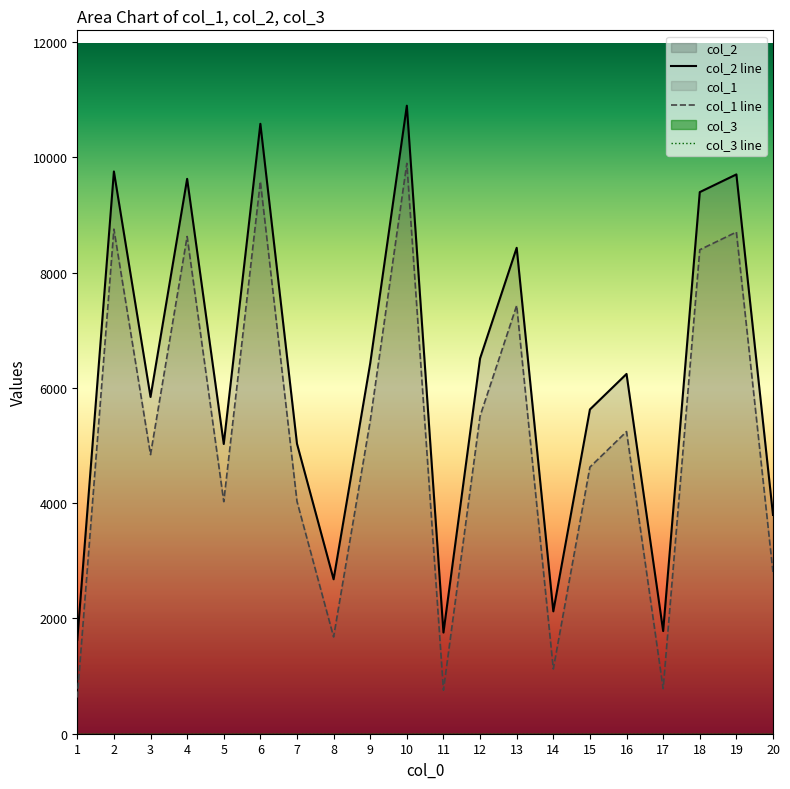

Which series has the largest total across all categories?

col_2 line